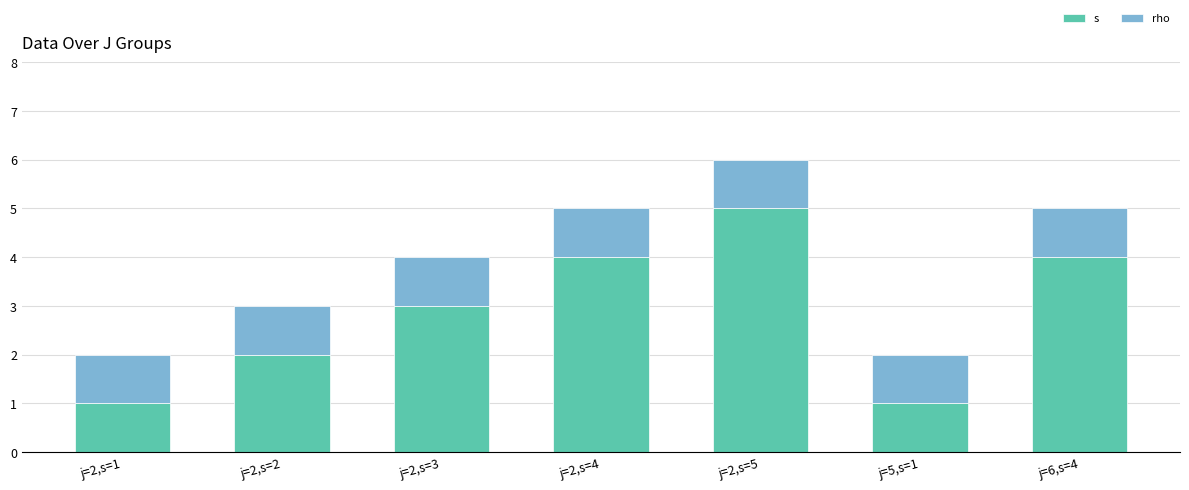

Which series changed the most between j=2,s=3 and j=5,s=1?

s